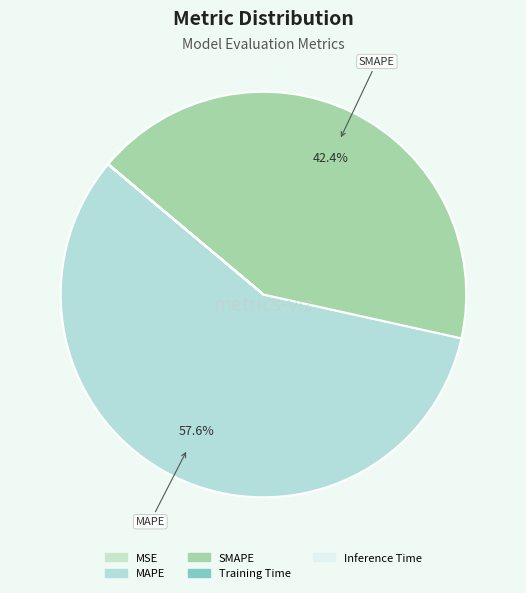

Rank the categories by value from lowest to highest.

Inference Time, Training Time, MSE, SMAPE, MAPE